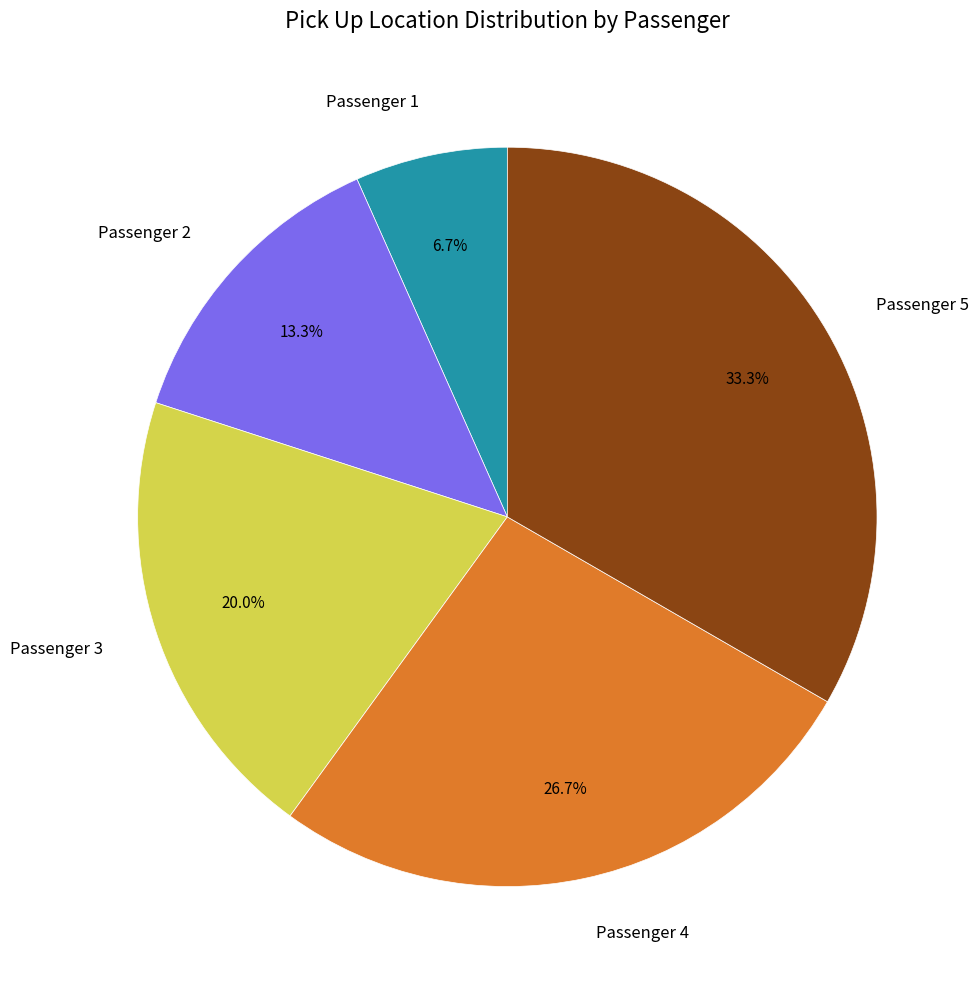

Which category has the biggest portion of the pie?

Passenger 5